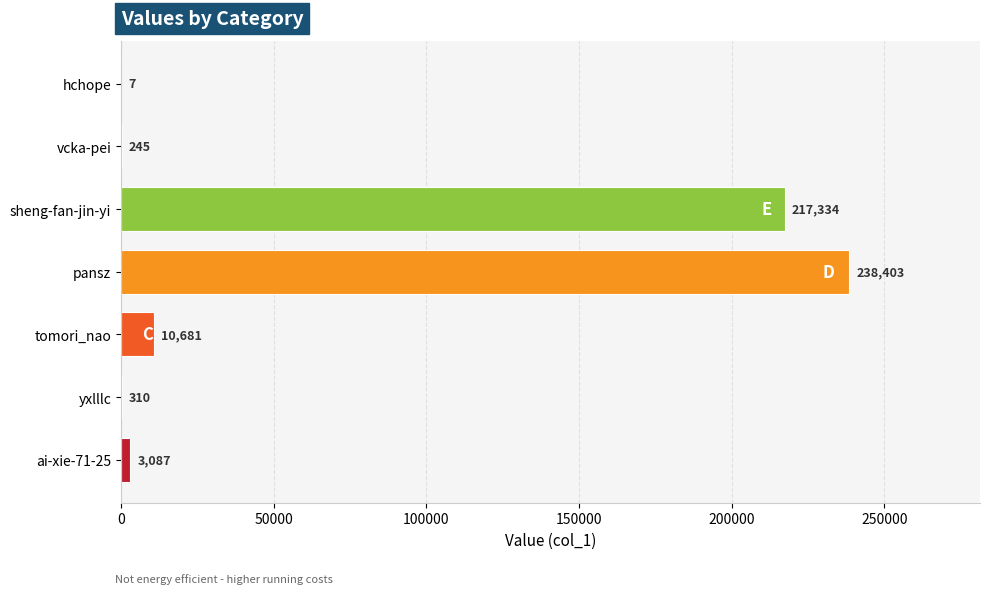

Reading bottom to top, what are all the values shown in this chart?

ai-xie-71-25=3087	yxlllc=310	tomori_nao=10681	pansz=238403	sheng-fan-jin-yi=217334	vcka-pei=245	hchope=7